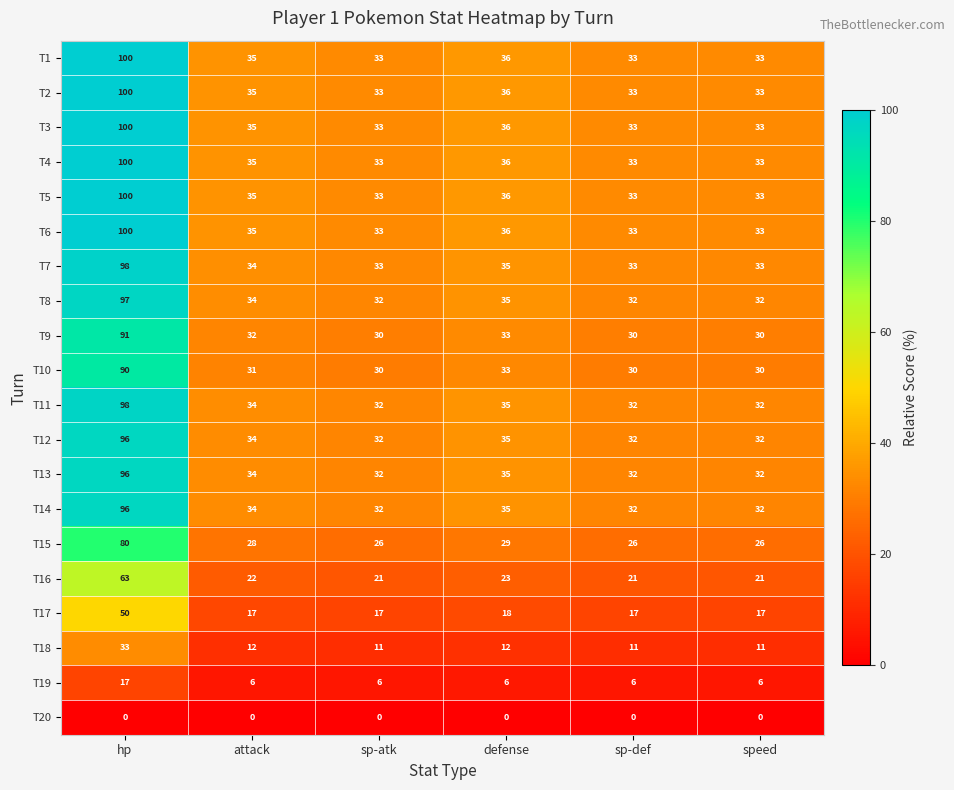

At which label does T14 reach its peak?

hp